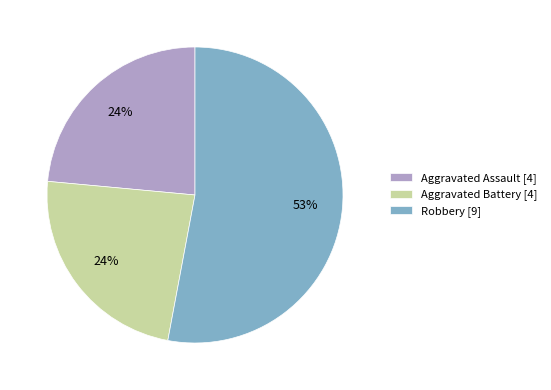

What is the largest slice in the pie chart?

Robbery [9]